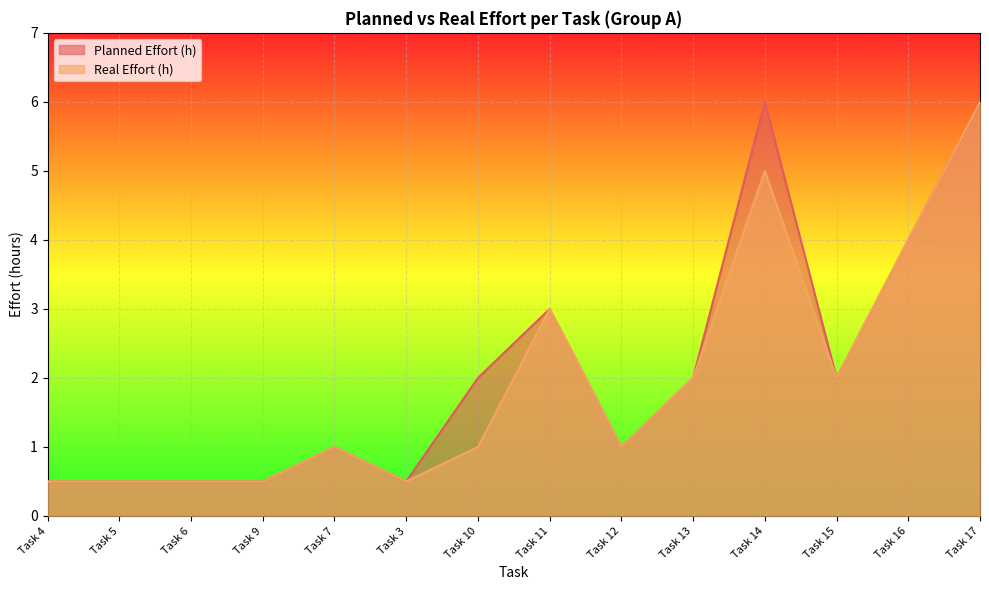

Where is Planned Effort (h) nearest to the value 3?

Task 11